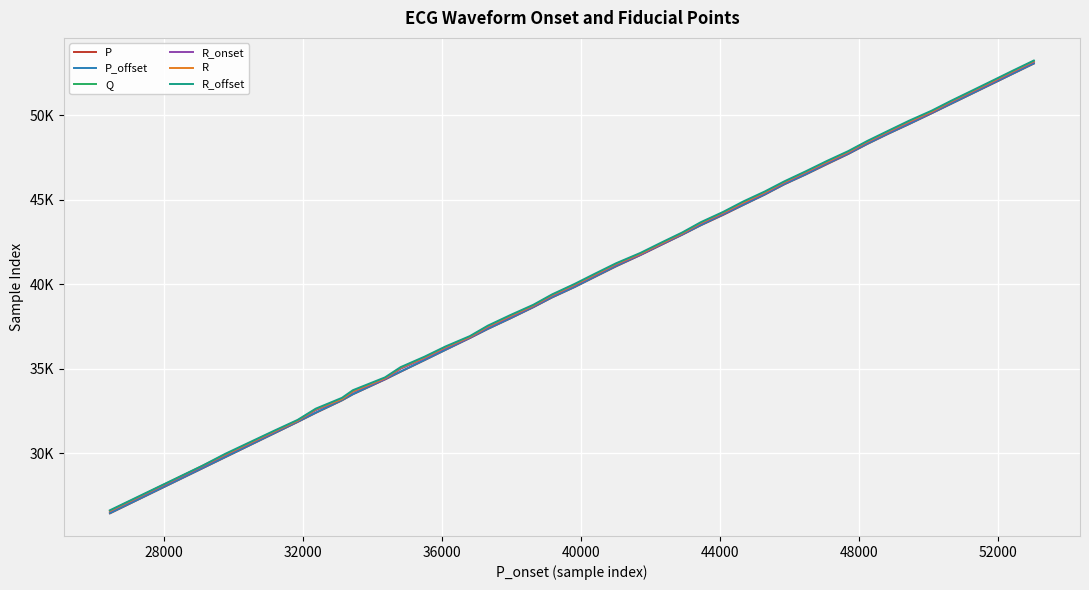

What is the difference between the maximum and minimum values in the R_onset series?

26575